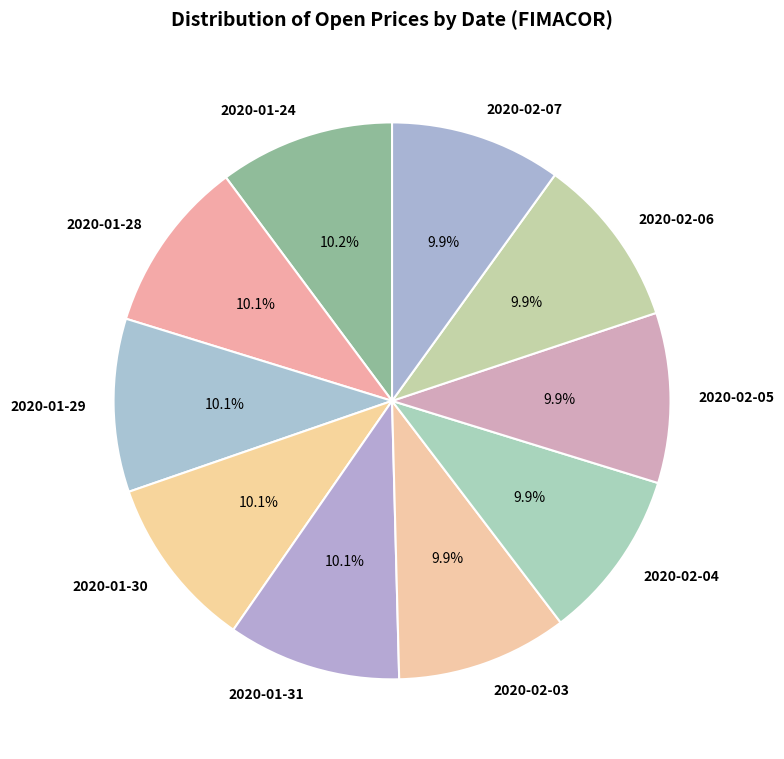

What percentage is NOT represented by 2020-01-30?

89.9%